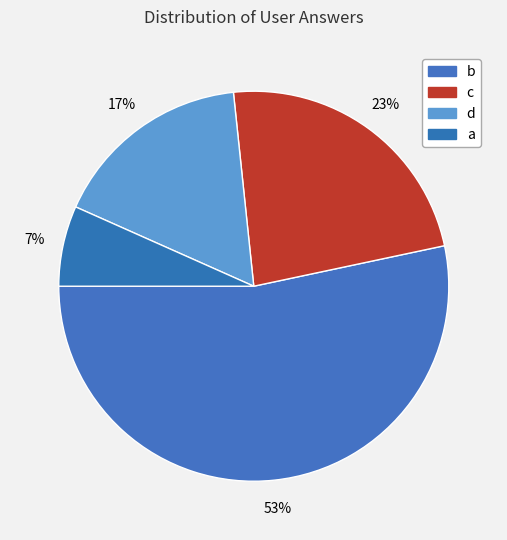

Is there a majority slice in this chart?

Yes